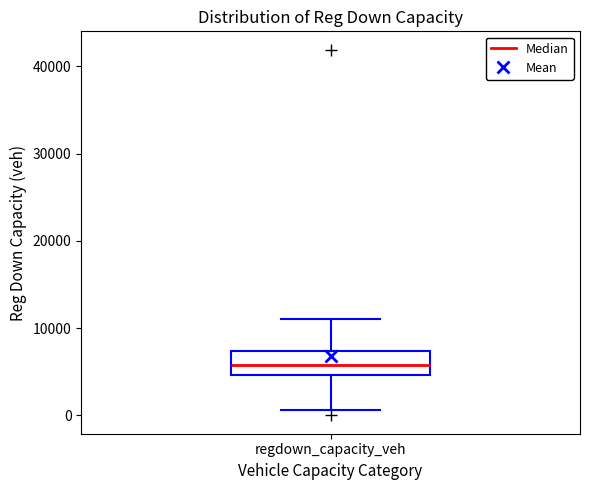

Where is the lower edge of the box for regdown_capacity_veh on the y-axis? The values are not printed on the chart, so give them approximately, as read against the axis.

5000